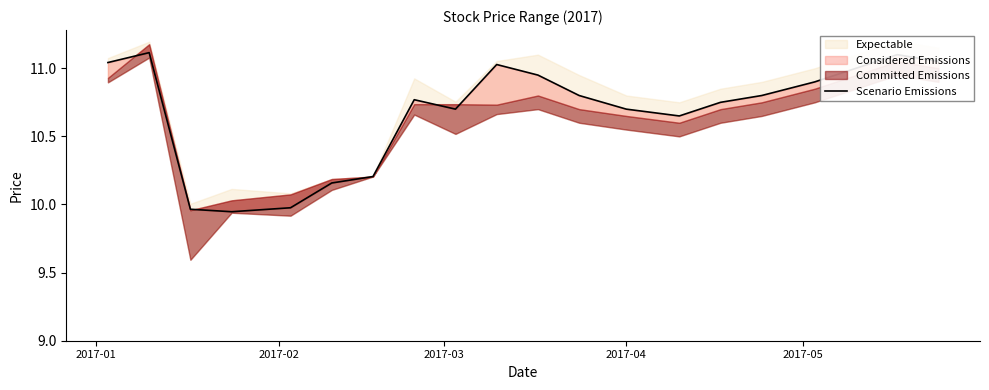

What is the difference between the maximum and minimum values?

1.2